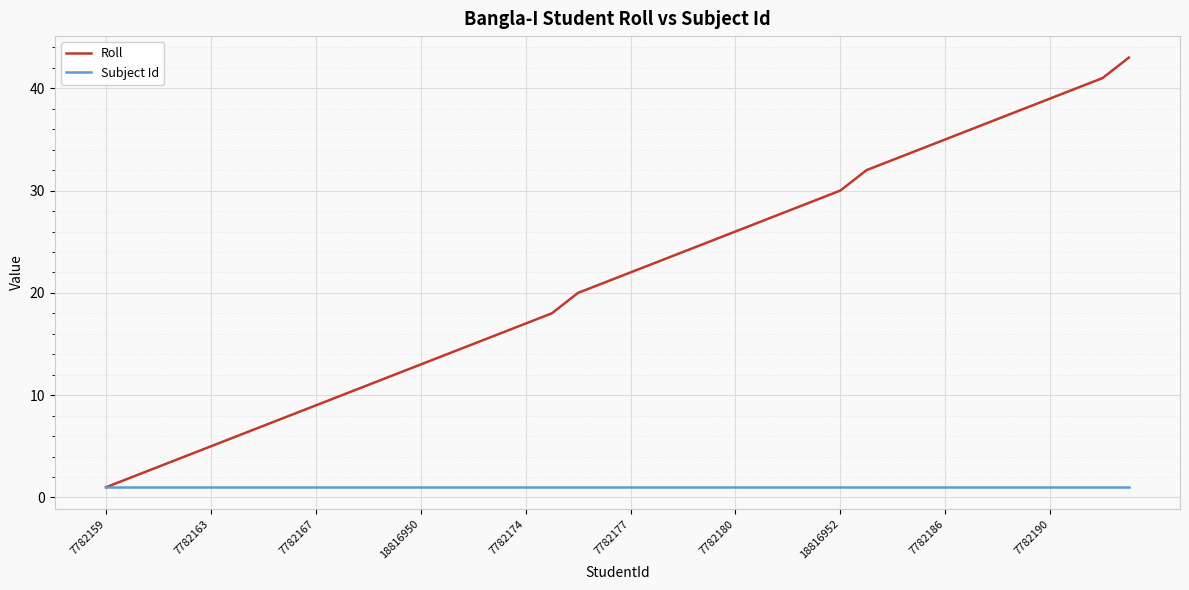

List the series in order of their overall mean, highest first.

Roll, Subject Id